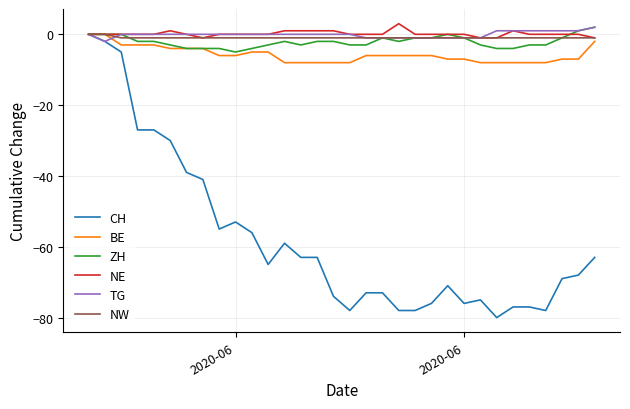

Which series has the widest spread of values?

CH